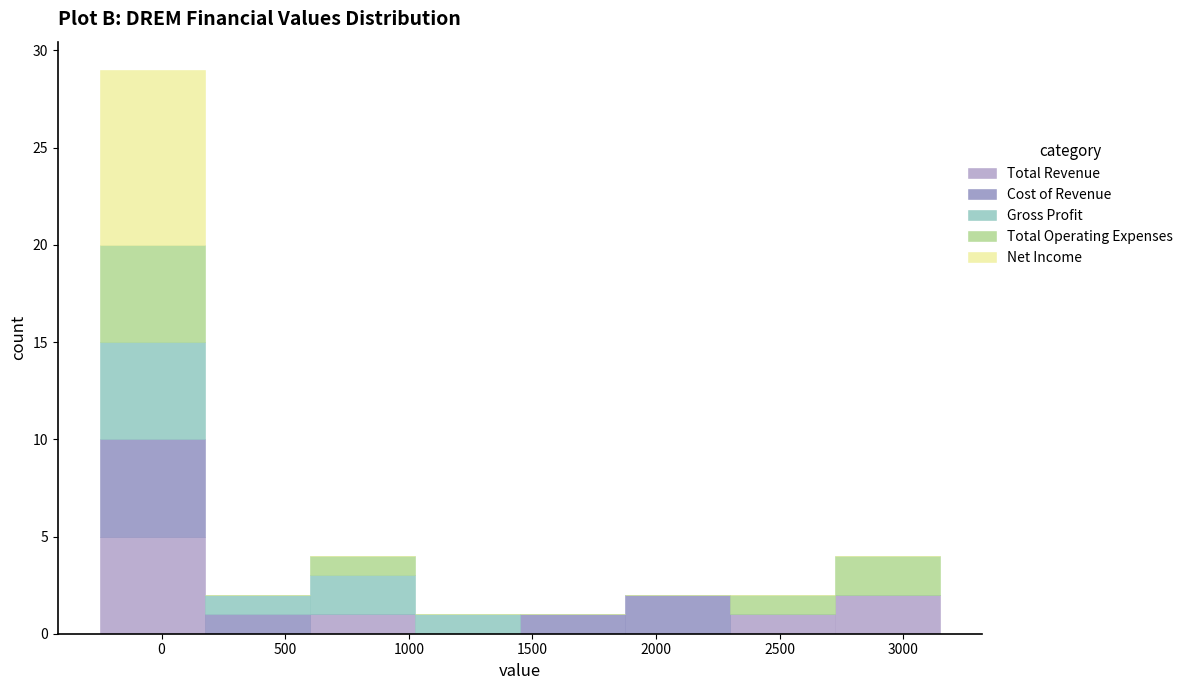

Which range on the x-axis has the tallest stacked bar (by total height)?

-250 to 175